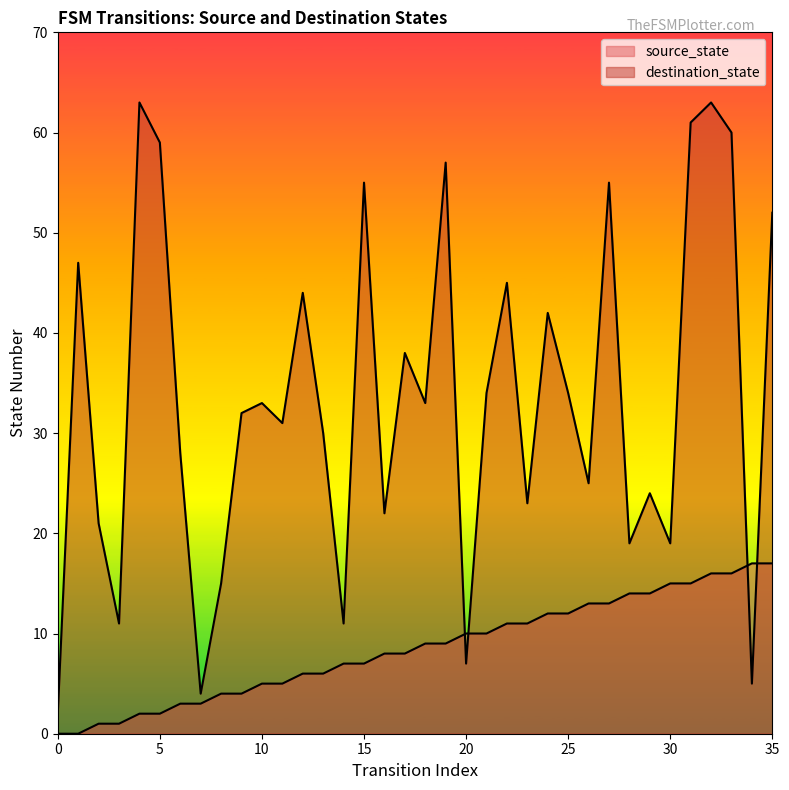

At which category is the sum across all series the highest?

32